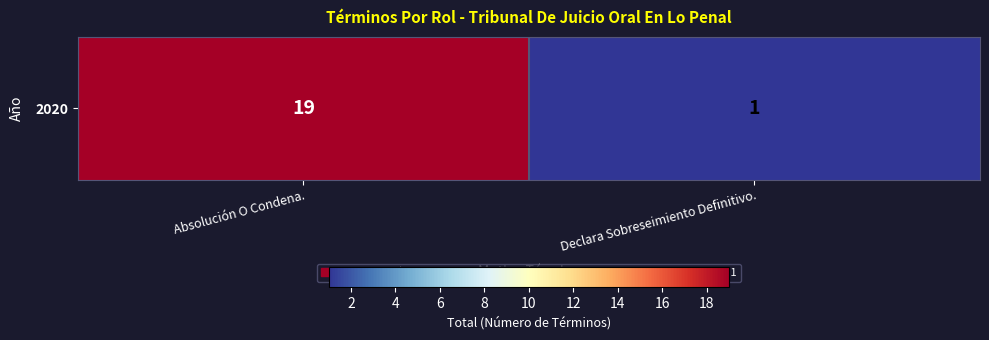

What is the difference between the maximum and minimum values?

18